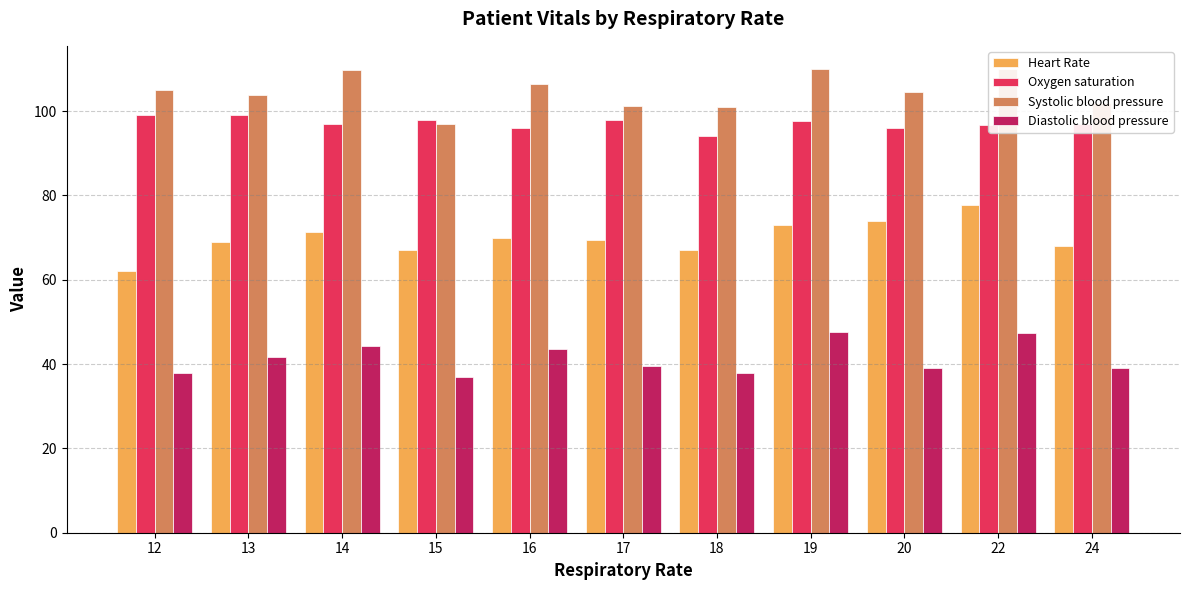

Is the value of Oxygen saturation at 14 greater than the value of Diastolic blood pressure at 14?

Yes